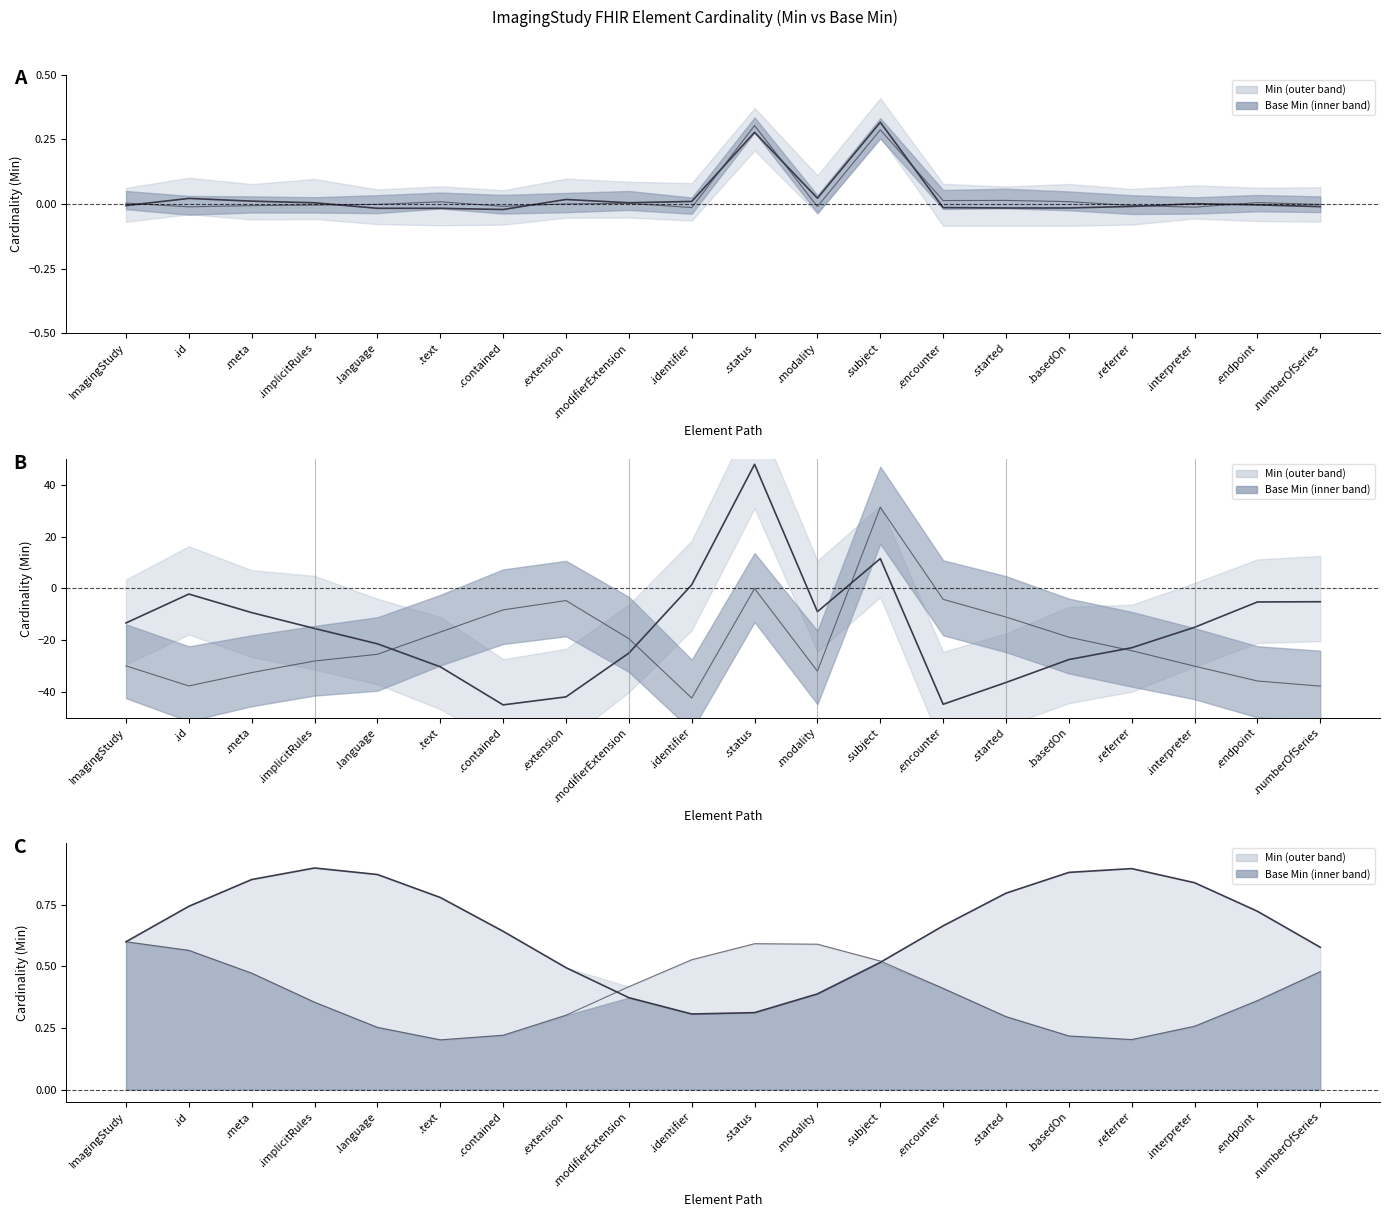

True or false: the data has more than 1 interior local peaks.

True